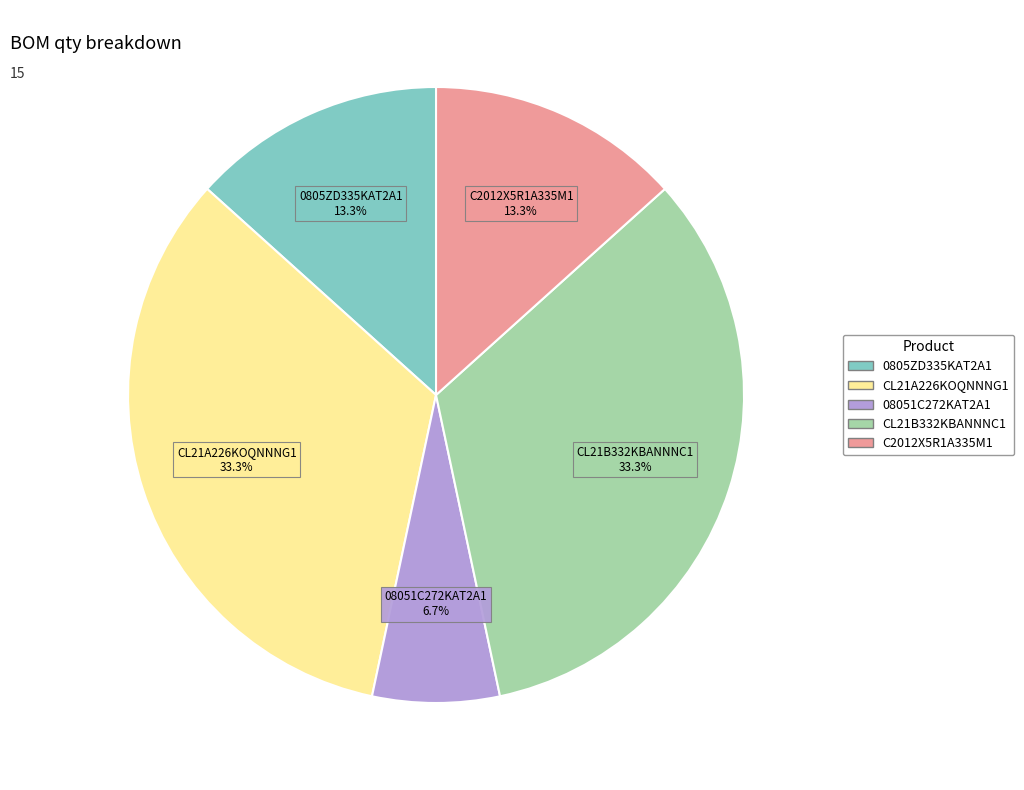

What percentage do 08051C272KAT2A1 and CL21B332KBANNNC1 together represent?

40.0%